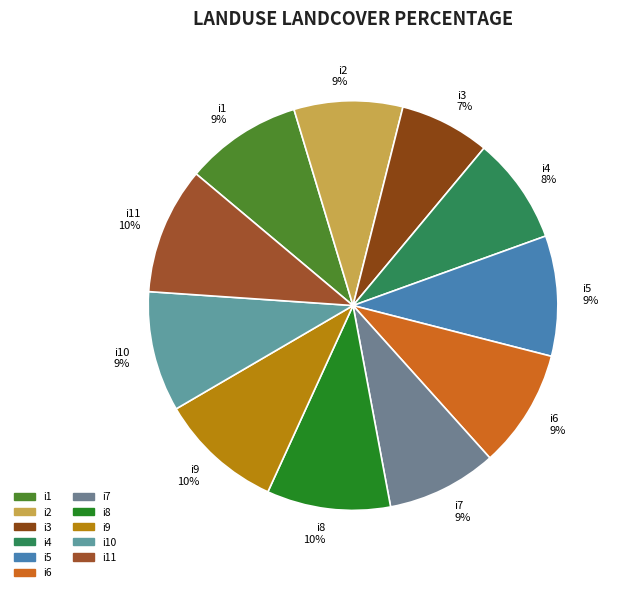

What is the smallest slice in the pie chart?

i3